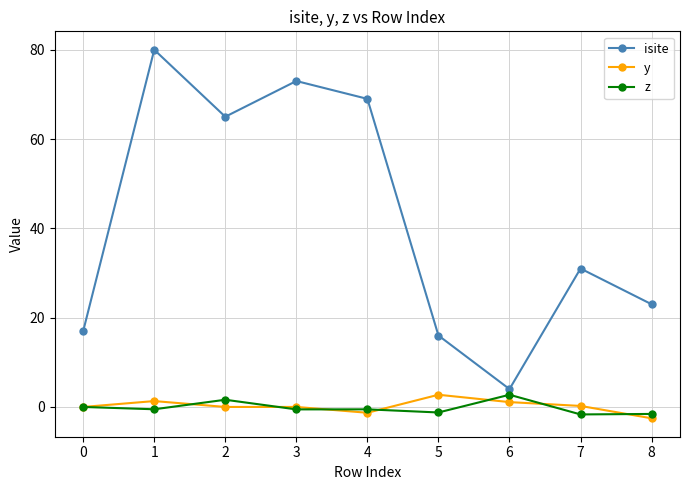

What is the sum of all z values?

-1.7